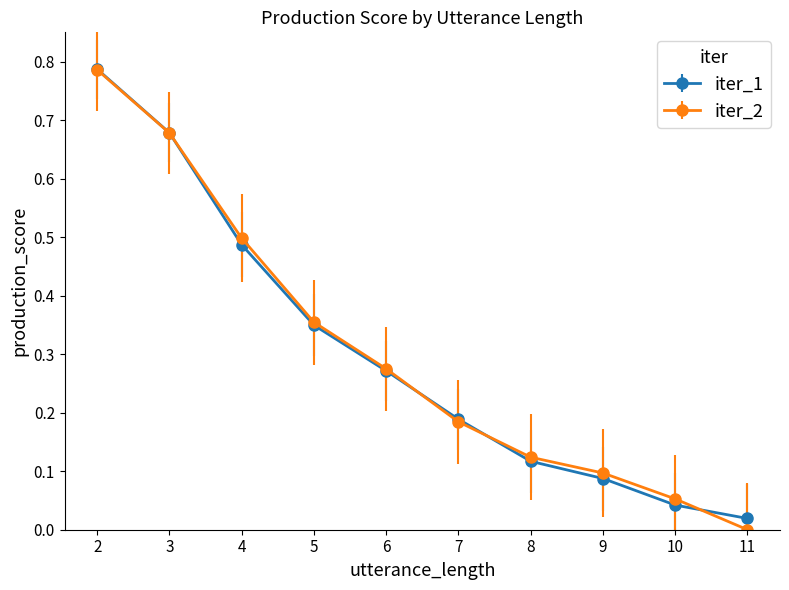

Rank the categories by iter_2 value from lowest to highest.

11, 10, 9, 8, 7, 6, 5, 4, 3, 2